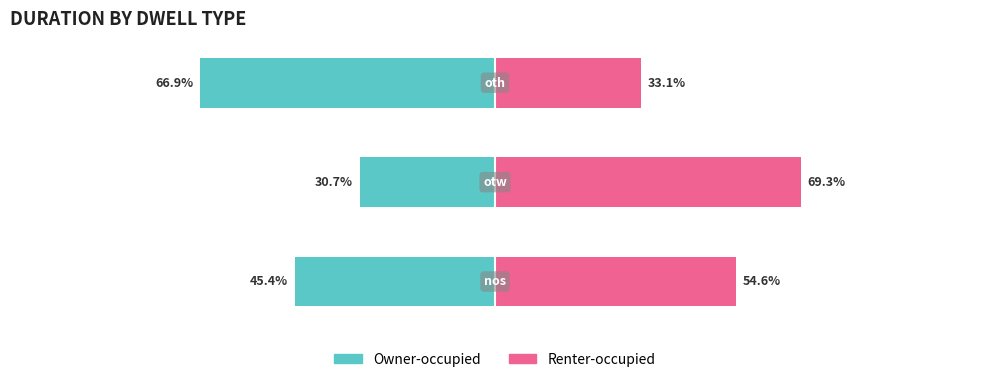

The value of Renter-occupied at 0 is 95.2. True or false?

False